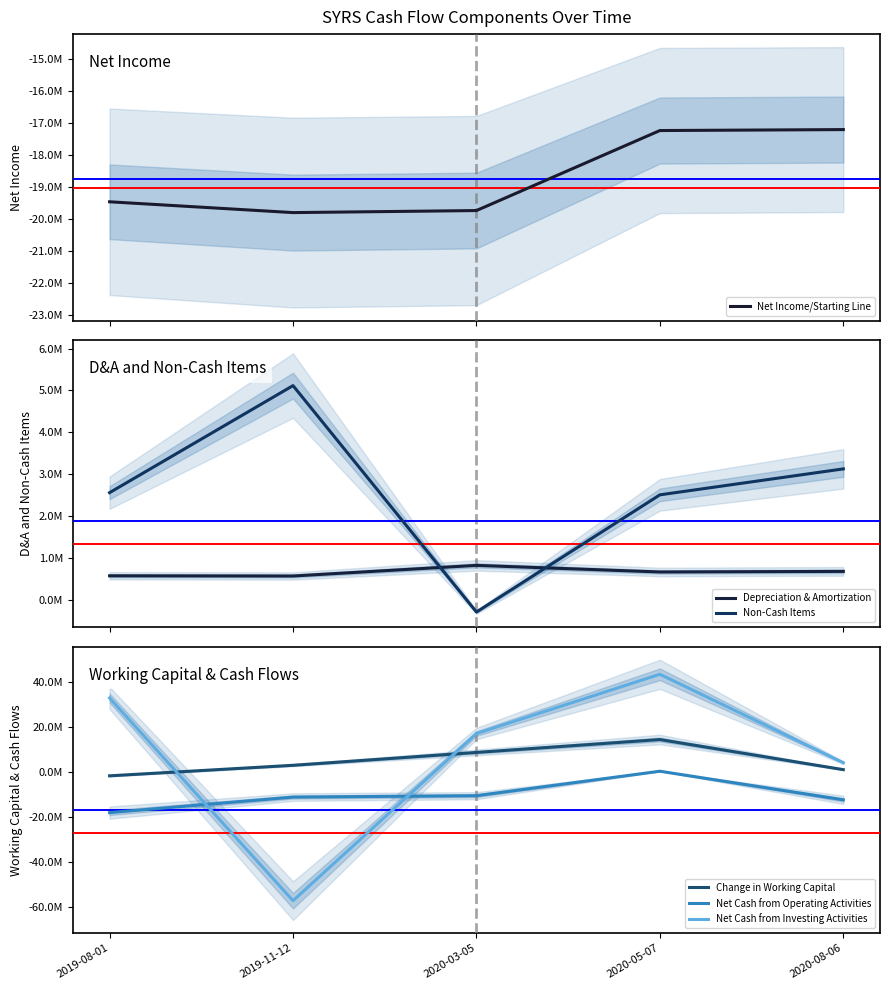

What position from the right is 2020-05-07?

2